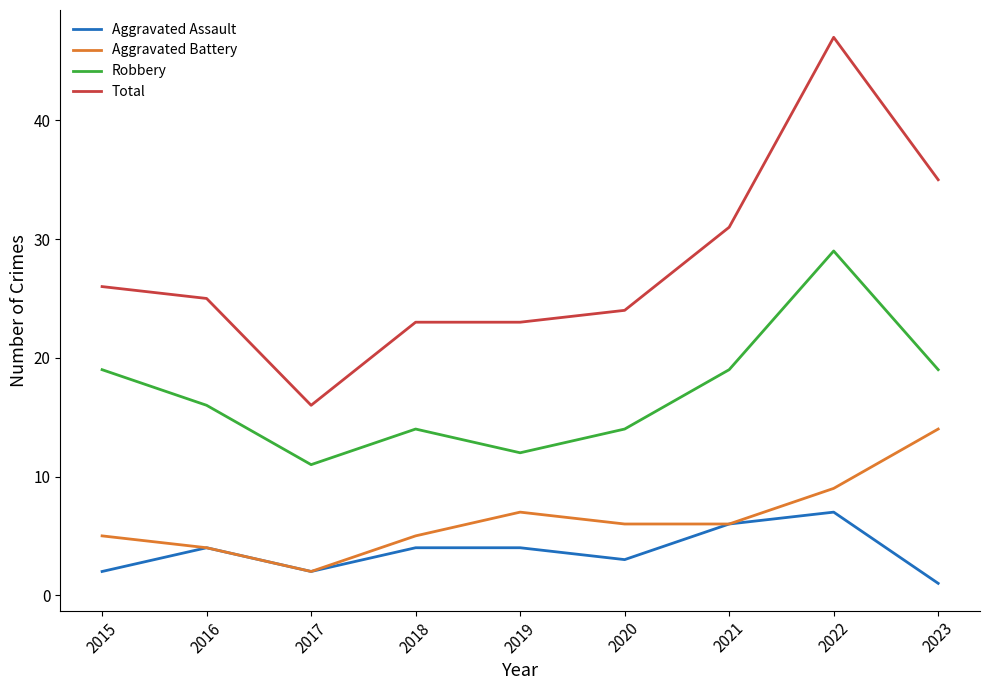

What value does the Total series have at 2018?

23